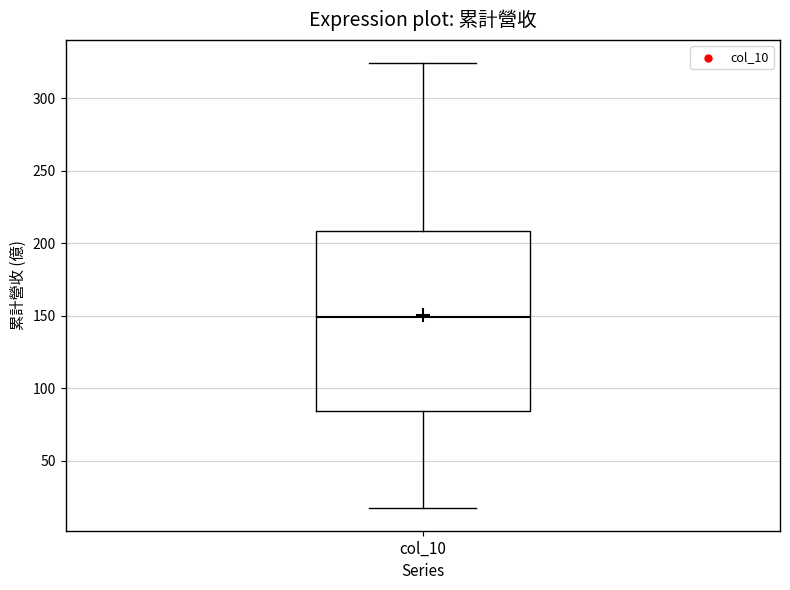

Transcribe this box plot: give where the median line is, the range the box spans, and where the two whiskers end, as read against the y-axis. The values are not printed on the chart, so give them approximately, as read against the axis.

median 150, box 85 to 210, whiskers 15 to 325